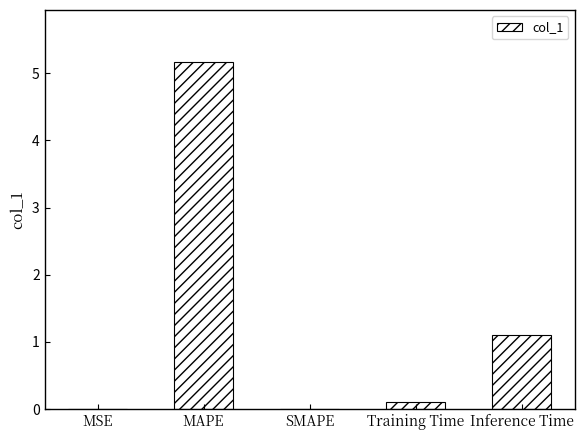

Between MSE and Inference Time, which is larger?

Inference Time